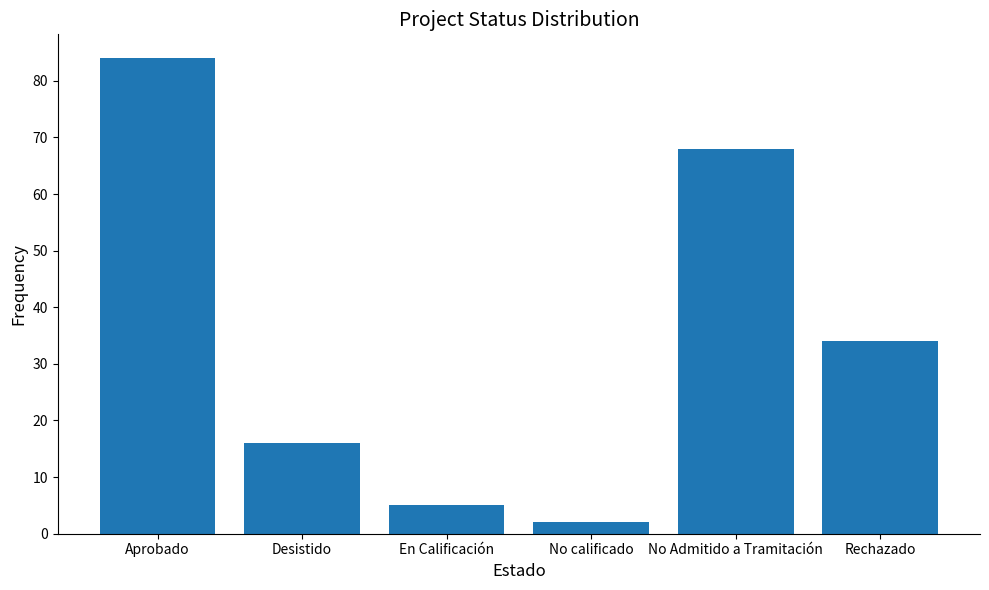

The value at En Calificación is 8. True or false?

False